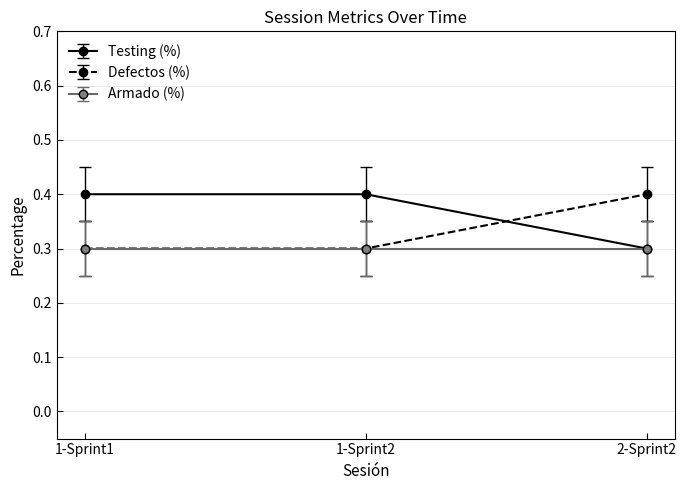

How many lines are shown in the chart?

3